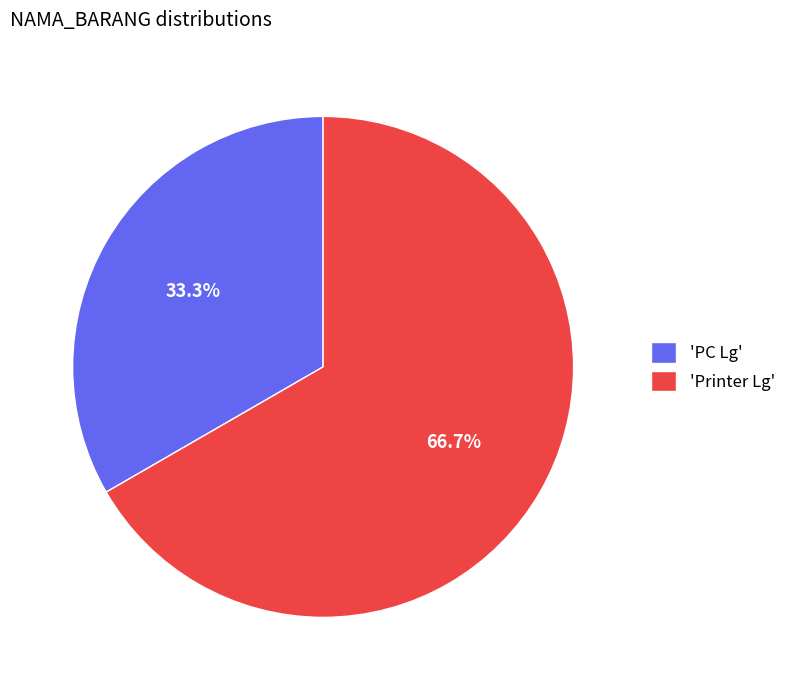

Does 'PC Lg' represent more than half of the total?

No